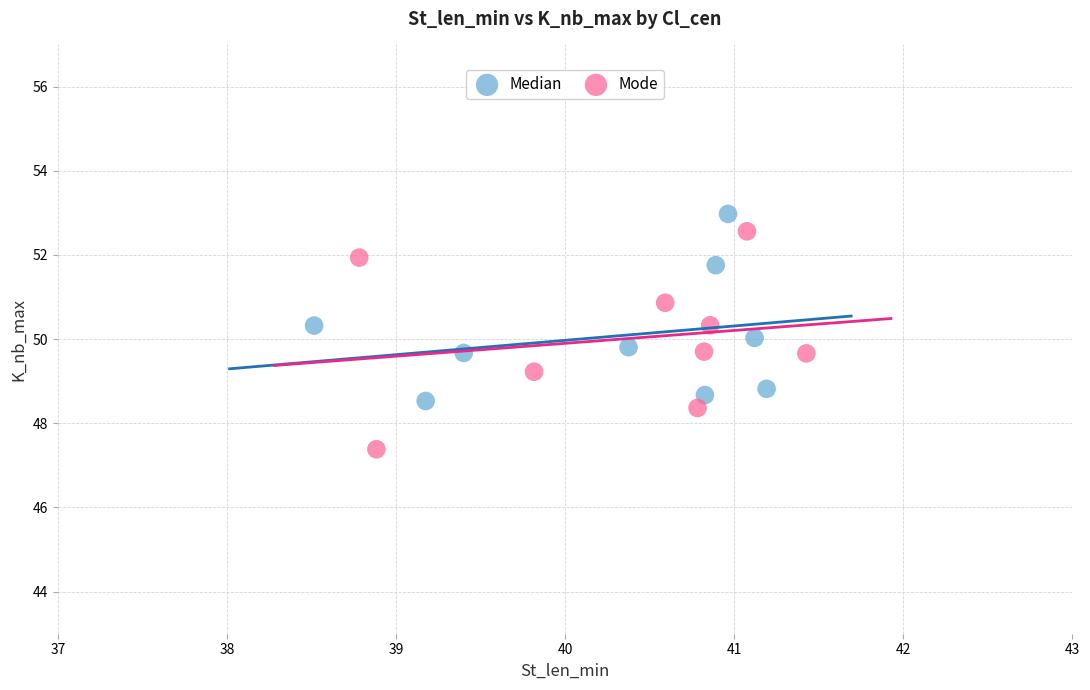

What are all the series names shown in the legend?

Median, Mode